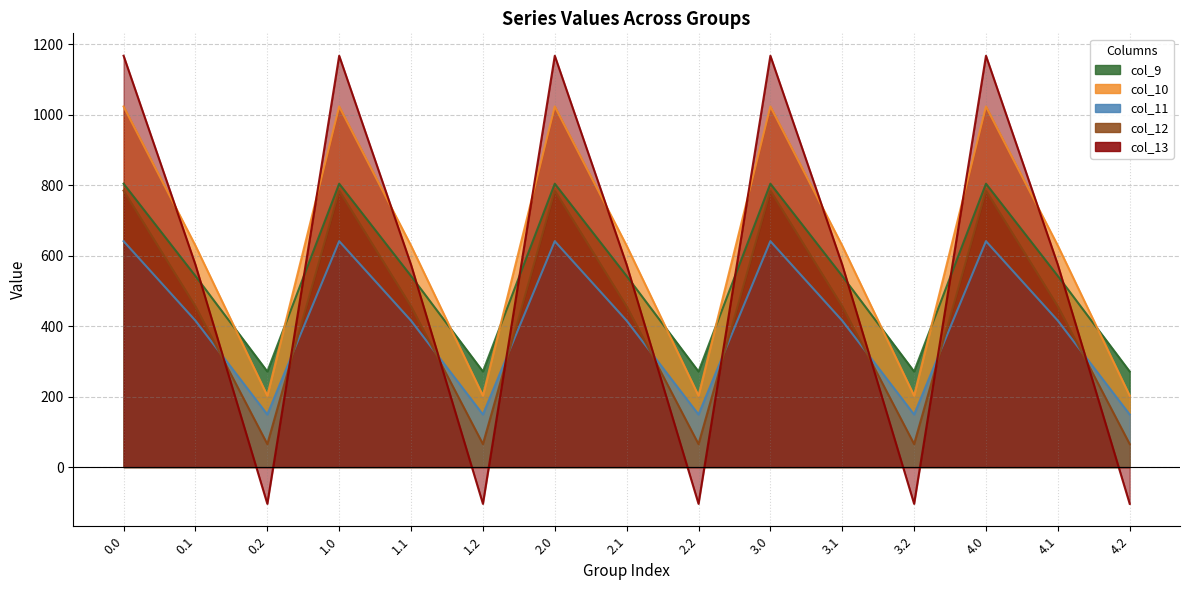

What is the sum of all col_11 values?

6027.3